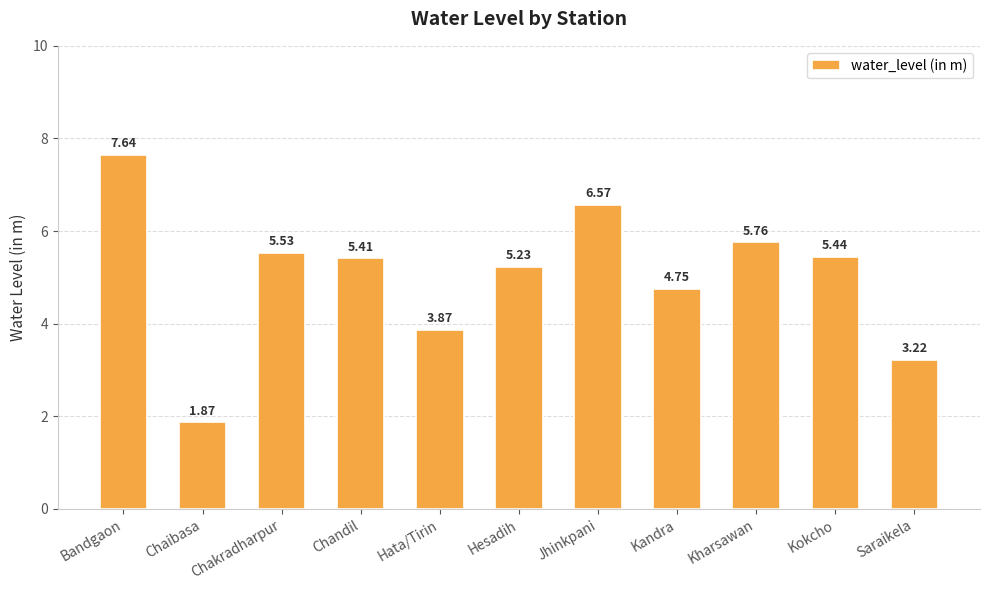

What is the label of the 4th bar from the left?

Chandil